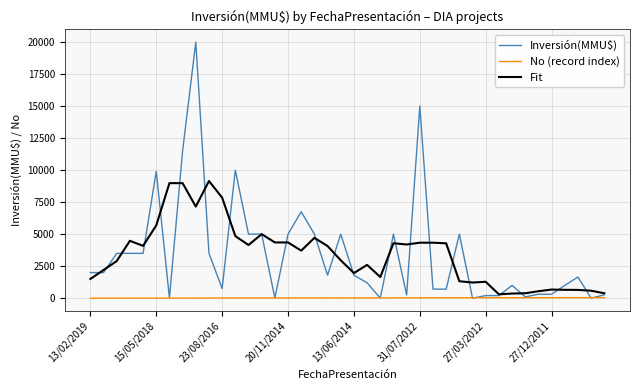

What is the maximum value for Inversión(MMU$)?

20000.0